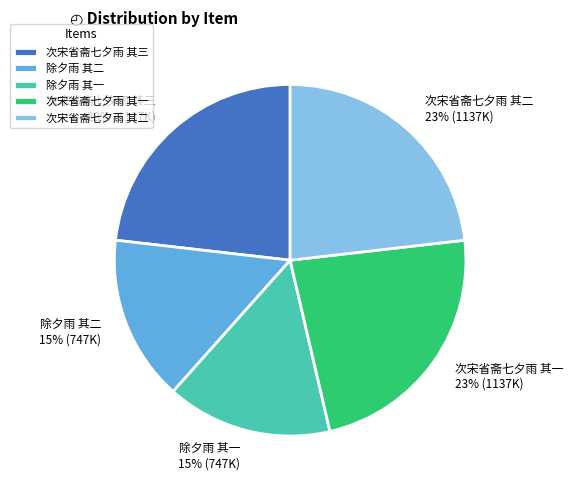

Is it true that 除夕雨 其一 is 7% of the pie?

False